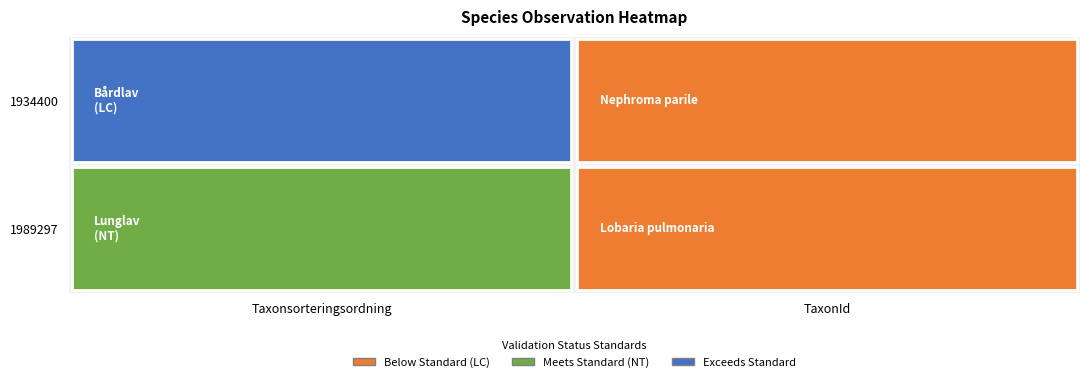

How many data points in 1989297 are less than 78569?

1